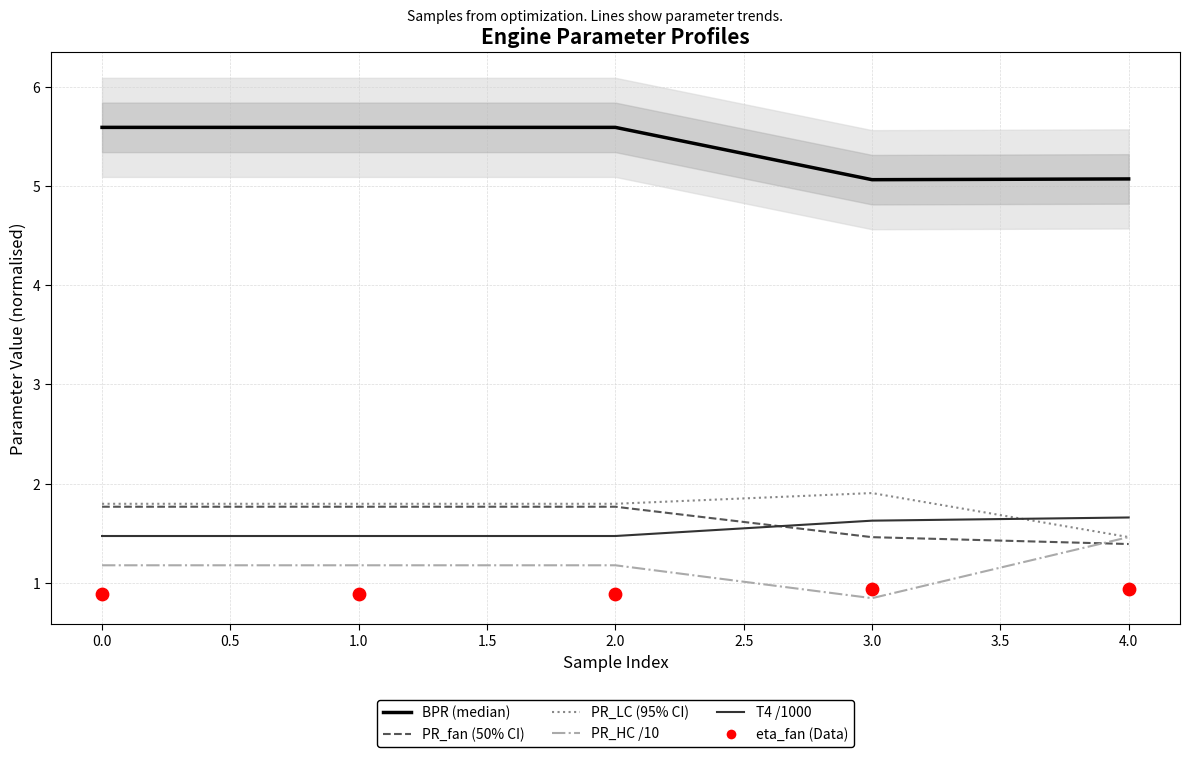

Which series contains the highest Y value?

BPR